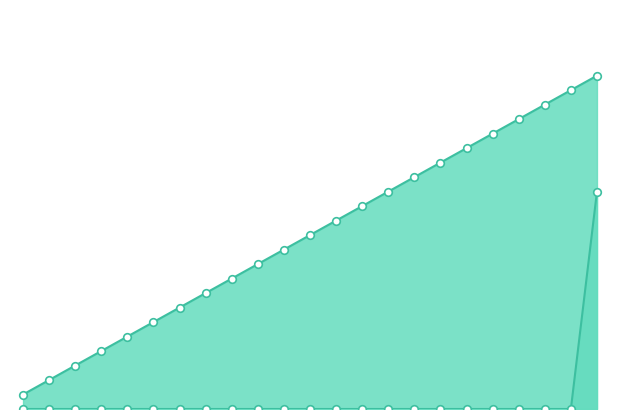

What are all the series names shown in the legend?

utterance_id, terminate